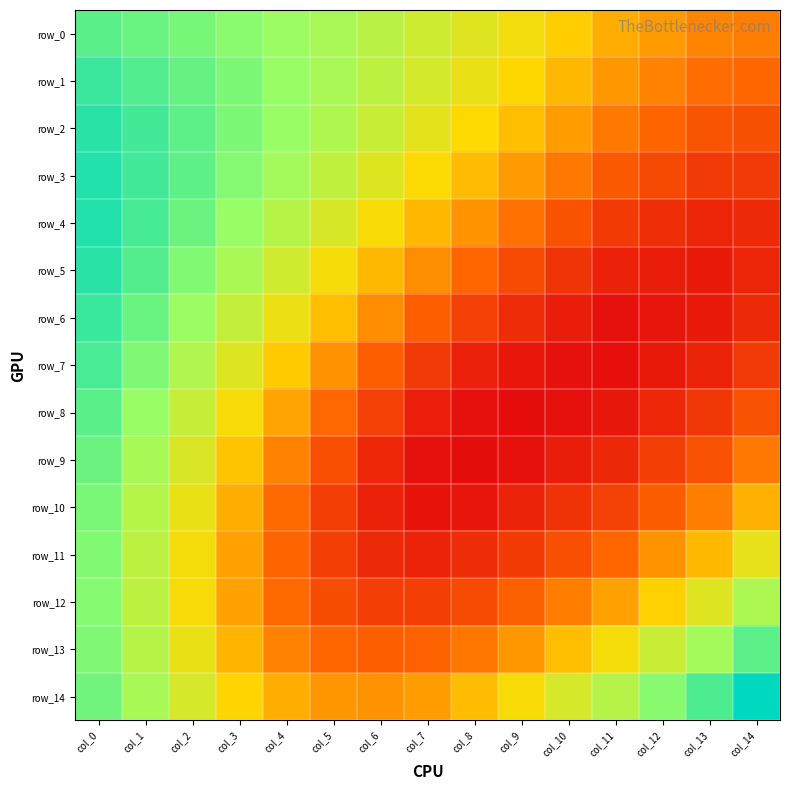

Count the number of data series in this chart.

15